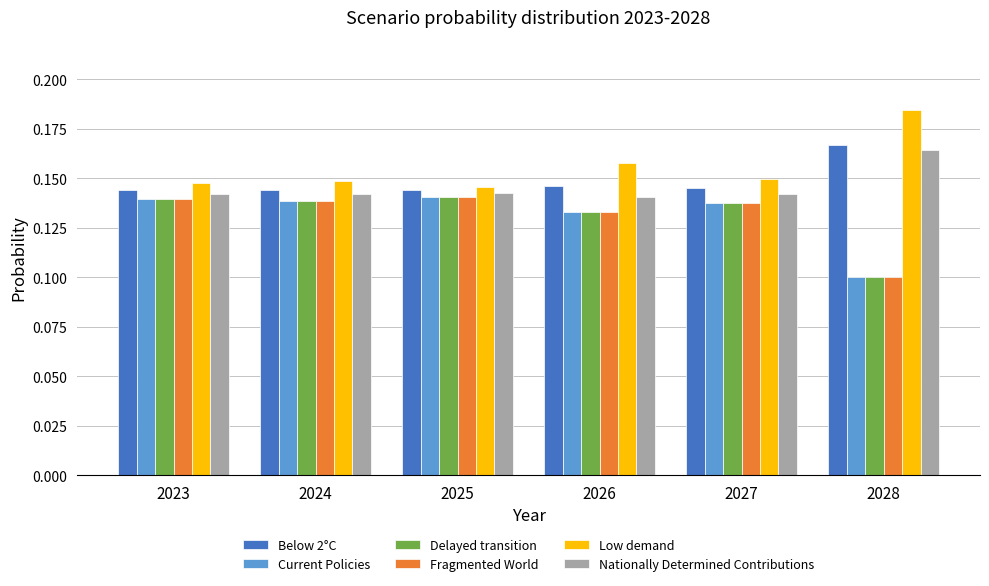

What is the sum of all Current Policies values?

0.8